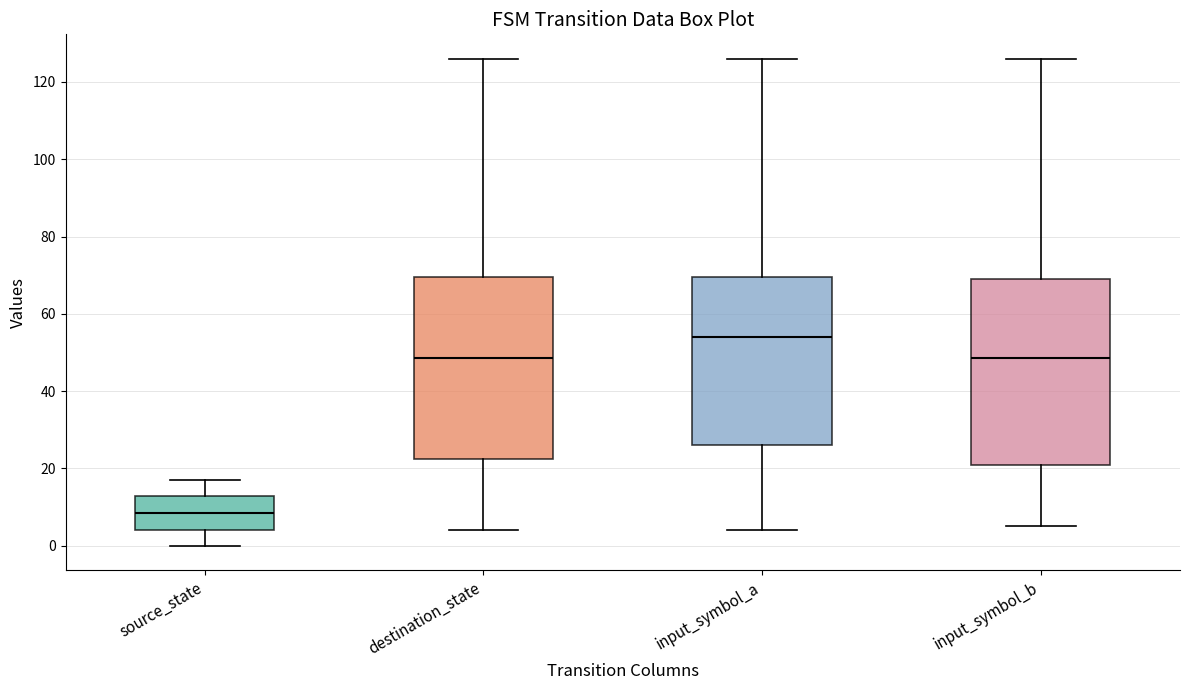

Reading left to right, read every box against the y-axis: the position of its median line, the range the box covers, and the ends of its whiskers. The values are not printed on the chart, so give them approximately, as read against the axis.

source_state: median 8, box 4 to 14, whiskers 0 to 18
destination_state: median 48, box 22 to 70, whiskers 4 to 126
input_symbol_a: median 54, box 26 to 70, whiskers 4 to 126
input_symbol_b: median 48, box 22 to 70, whiskers 6 to 126